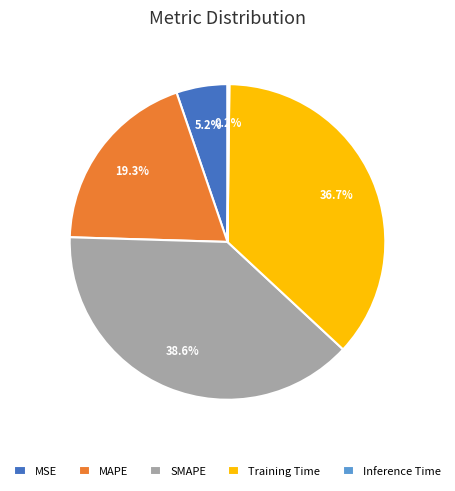

To the nearest percent, what portion does MAPE represent?

19%